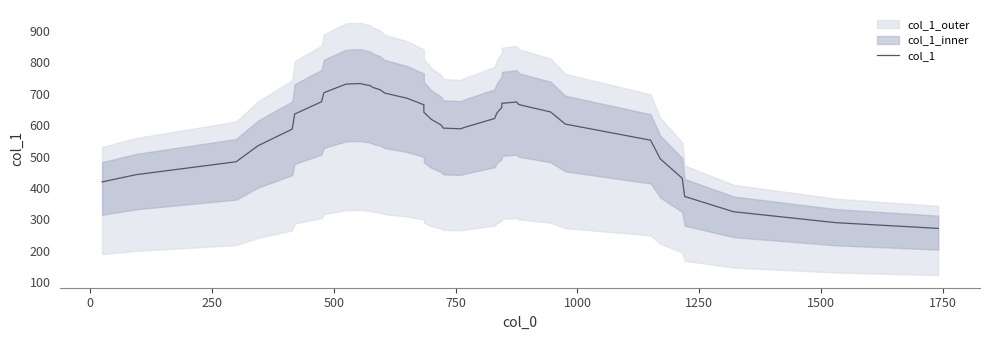

How many points are higher than both their immediate neighbors (excluding endpoints)?

2